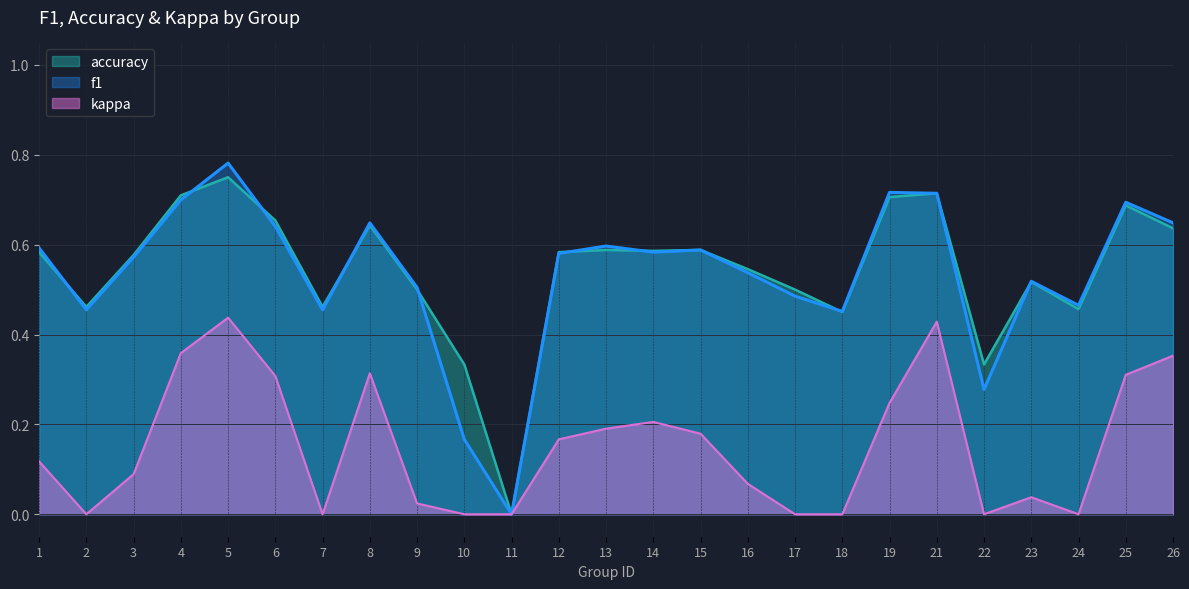

True or false: accuracy has more than 0 interior local peaks.

True